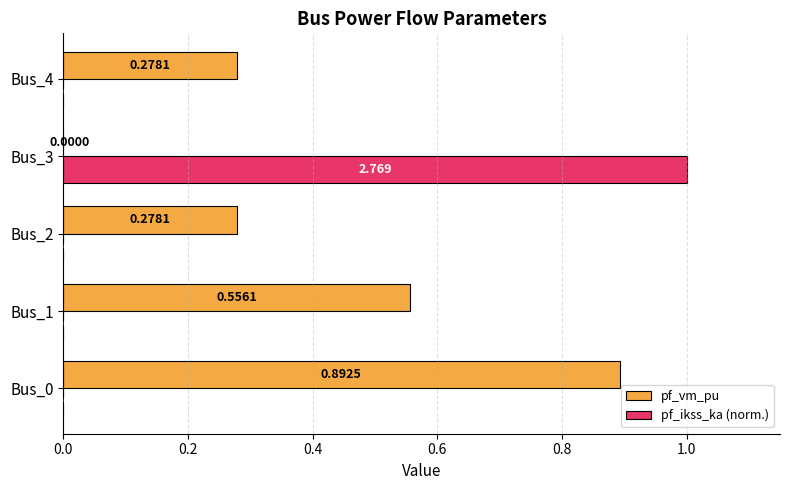

Which series has the largest total across all categories?

pf_vm_pu